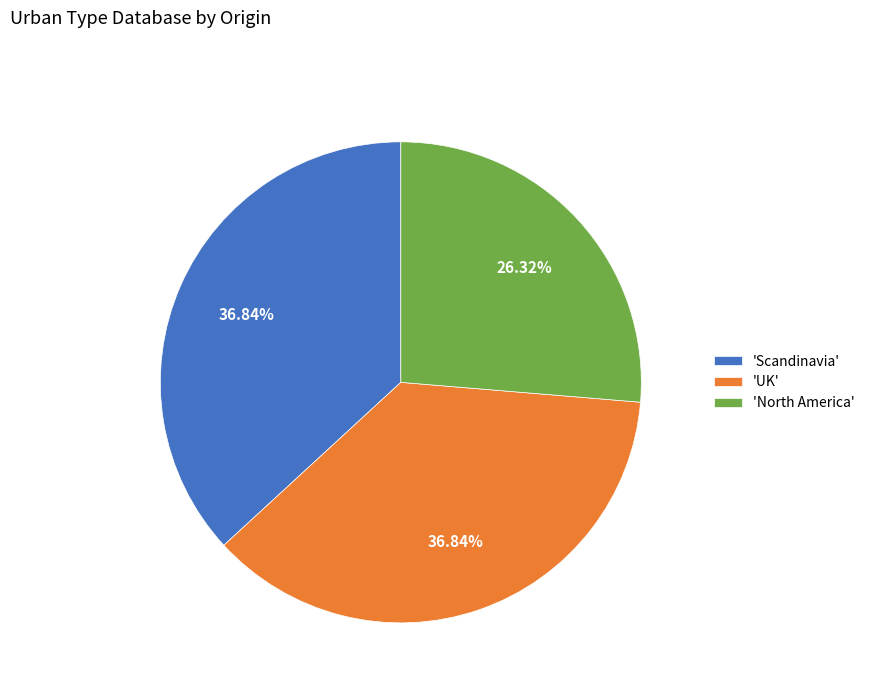

What is the ratio of the value at 'Scandinavia' to the value at 'North America'?

1.4